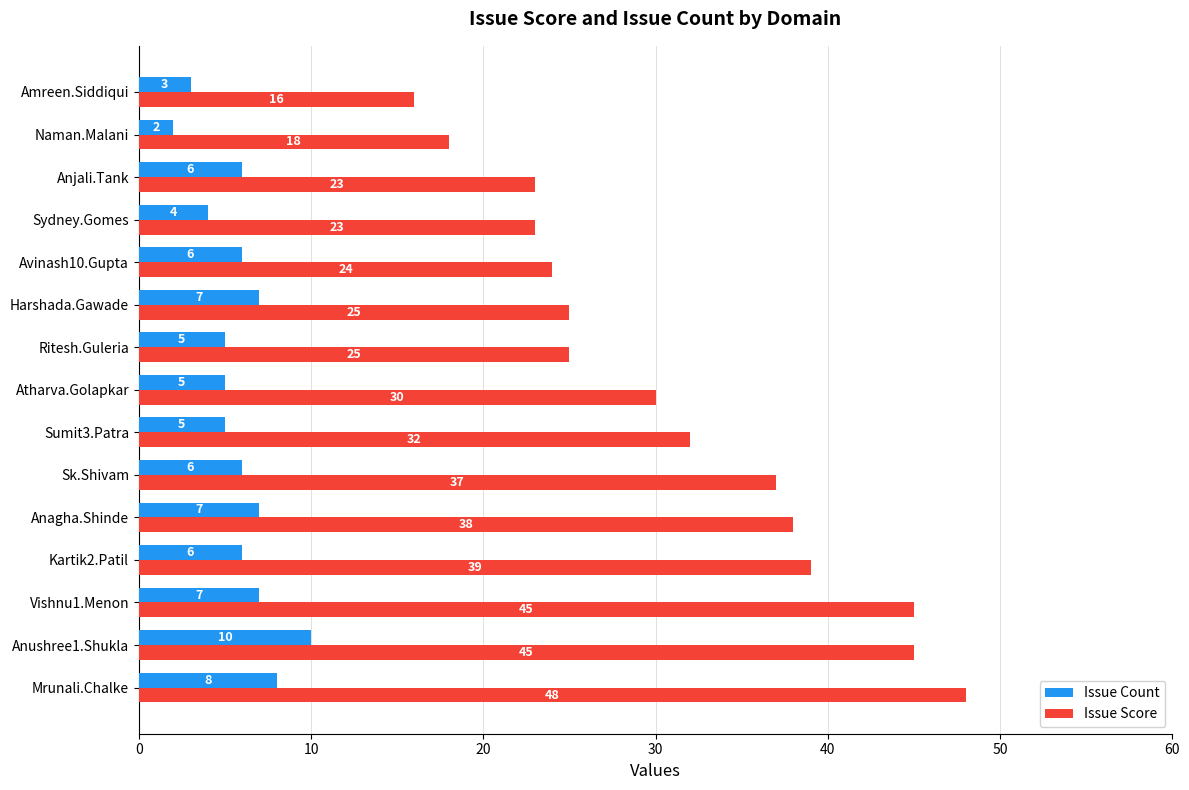

Between Sk.Shivam and Harshada.Gawade, which series saw the biggest shift?

Issue Score